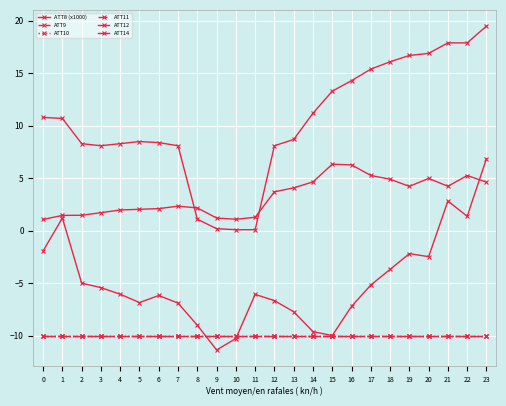

What is the total value across all series at 11?

-34.7